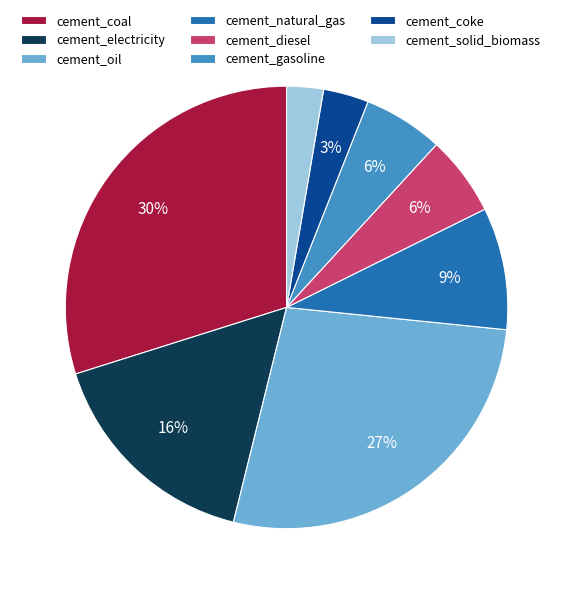

Is cement_natural_gas the majority of the pie?

No